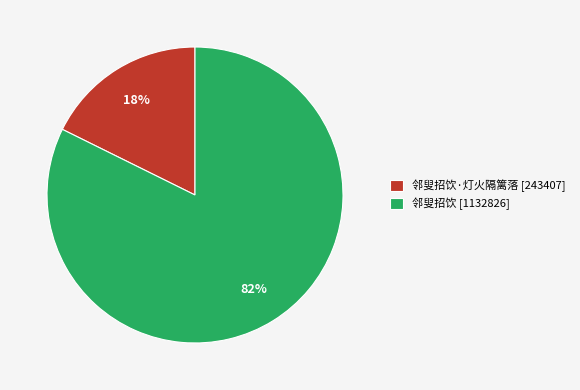

Does any single category account for the majority?

Yes